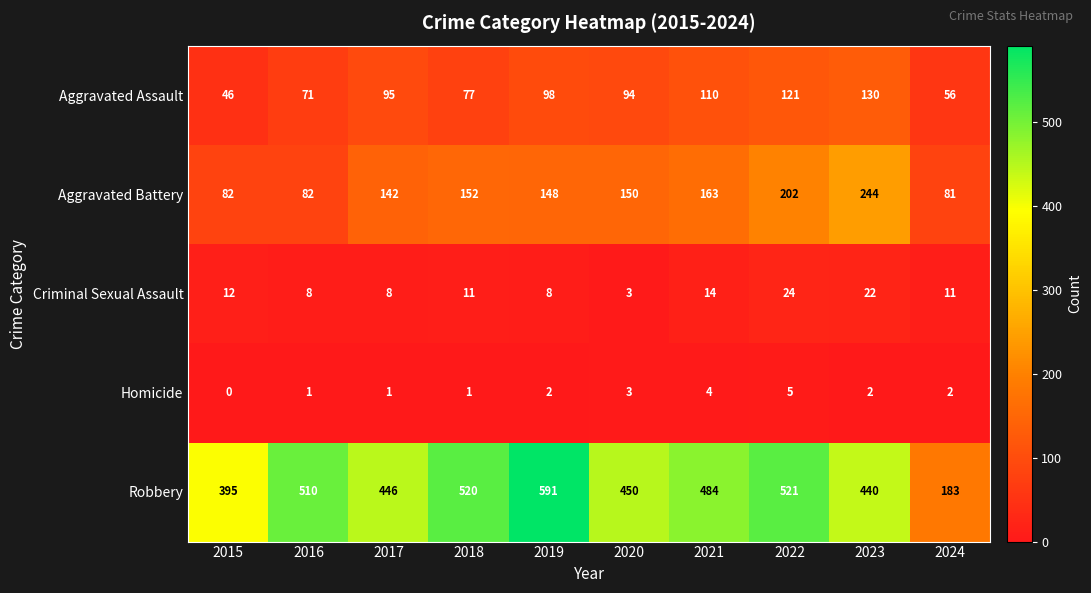

The Aggravated Assault series shows 98 at 2019. True or false?

True